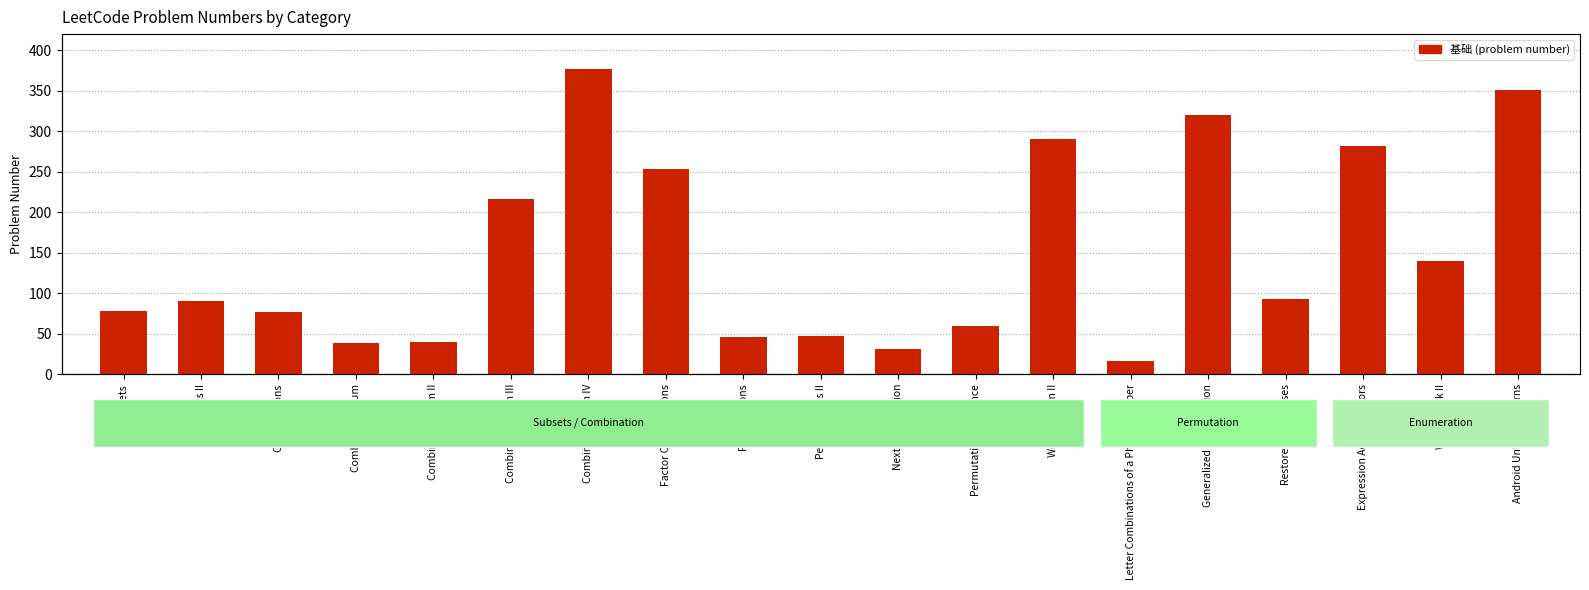

At which category does the chart reach its peak across all series?

Combination Sum IV